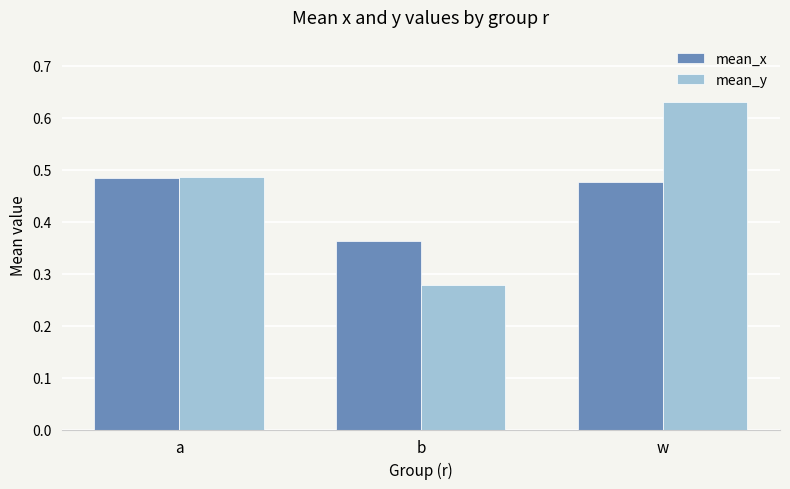

Which series has the largest total across all categories?

mean_y